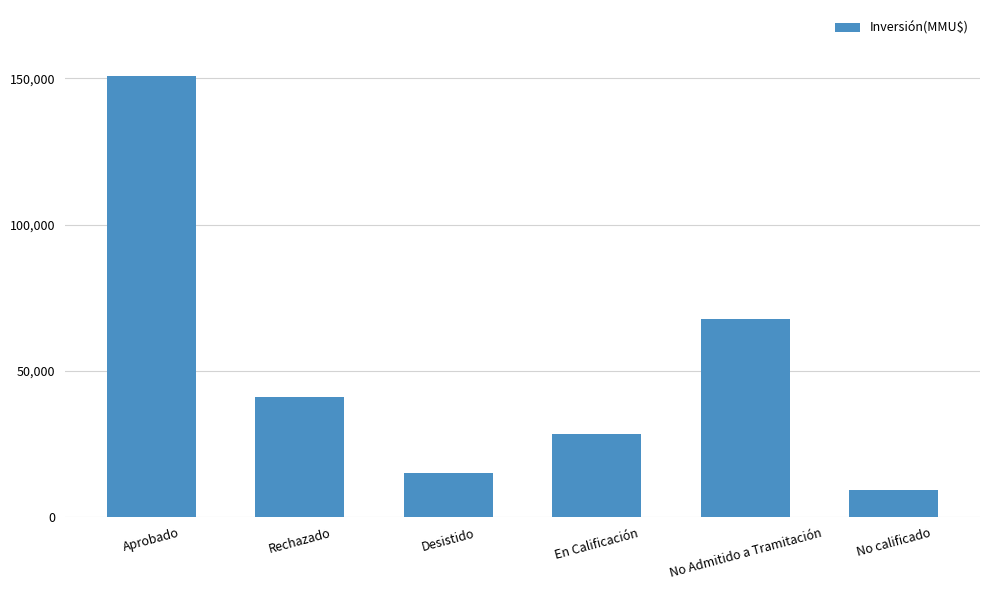

Between No Admitido a Tramitación and Rechazado, which is larger?

No Admitido a Tramitación